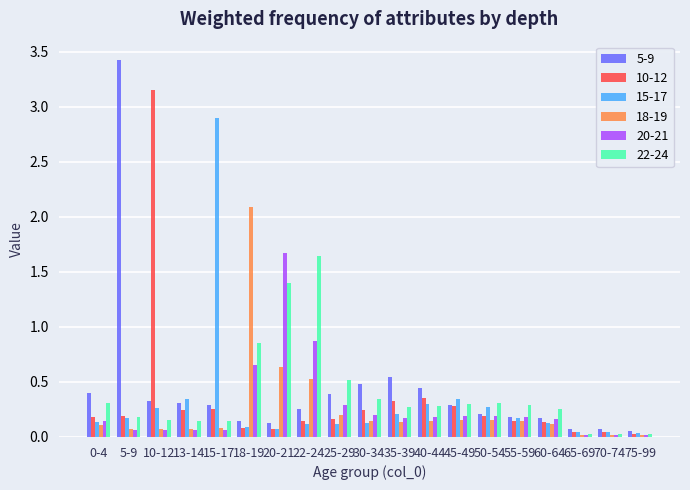

At how many categories does at least one series exceed 0?

19